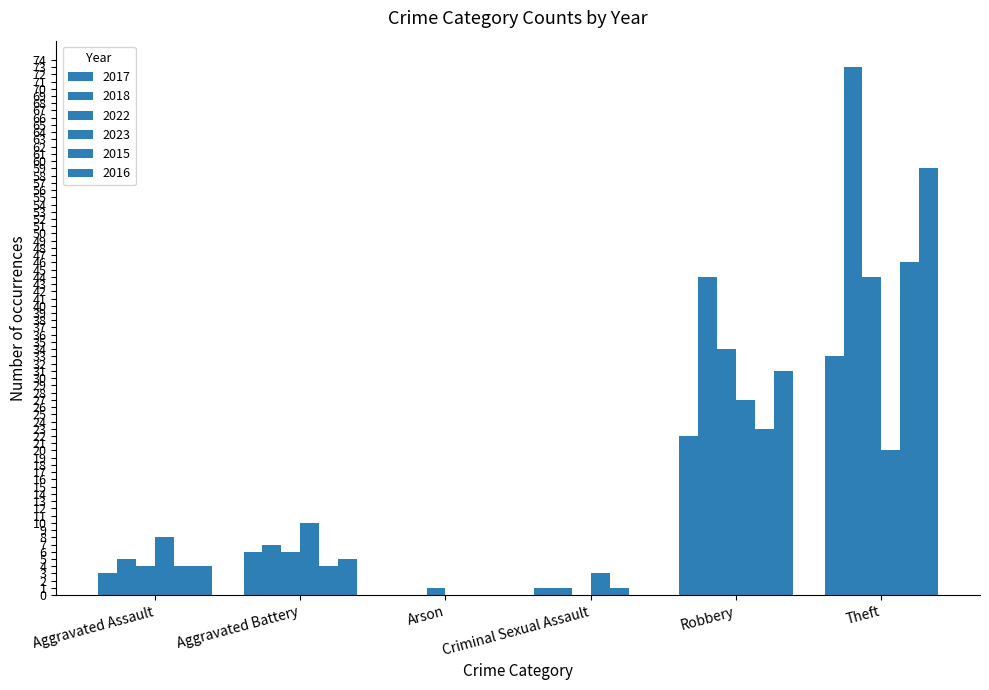

How many series are shown in this chart?

6